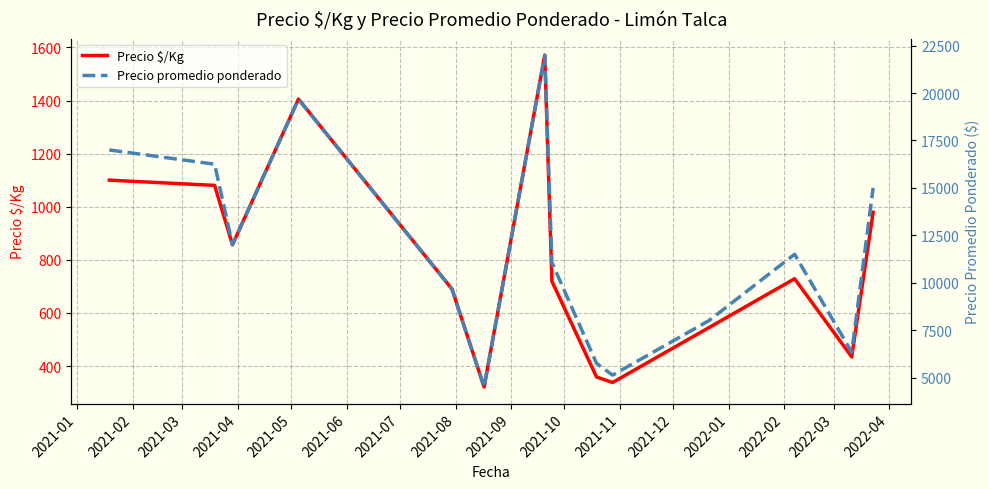

What is the maximum value shown in the chart?

22000.0